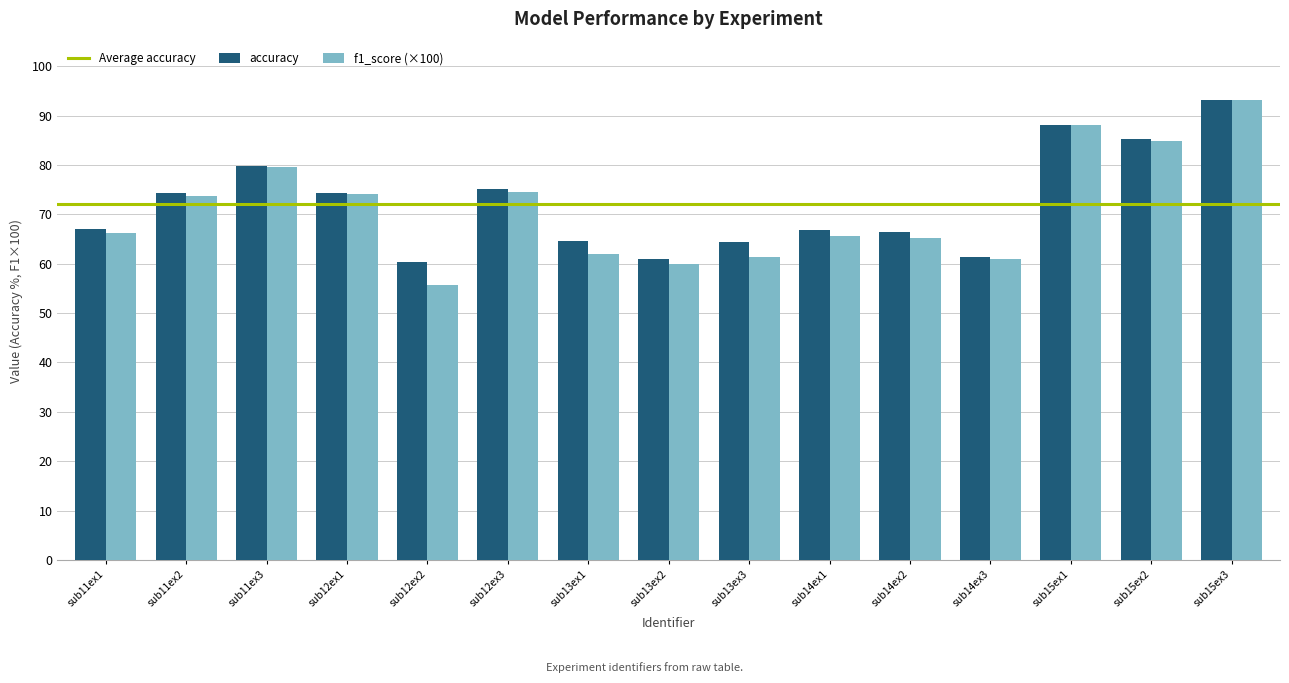

What is the spread (max minus min) of values at sub14ex3?

0.4